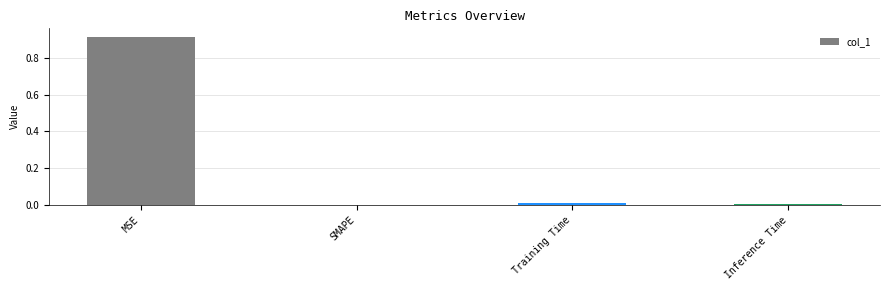

How many distinct data groups are displayed?

1